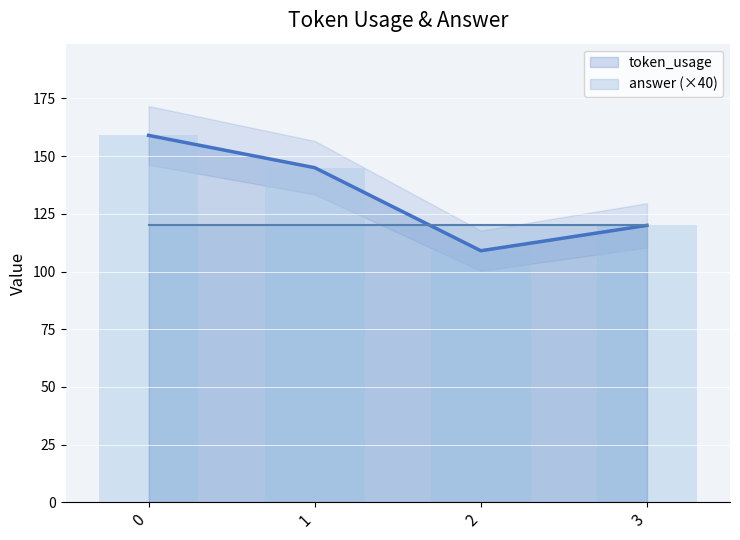

Is it true that the value at 2 is 34?

False